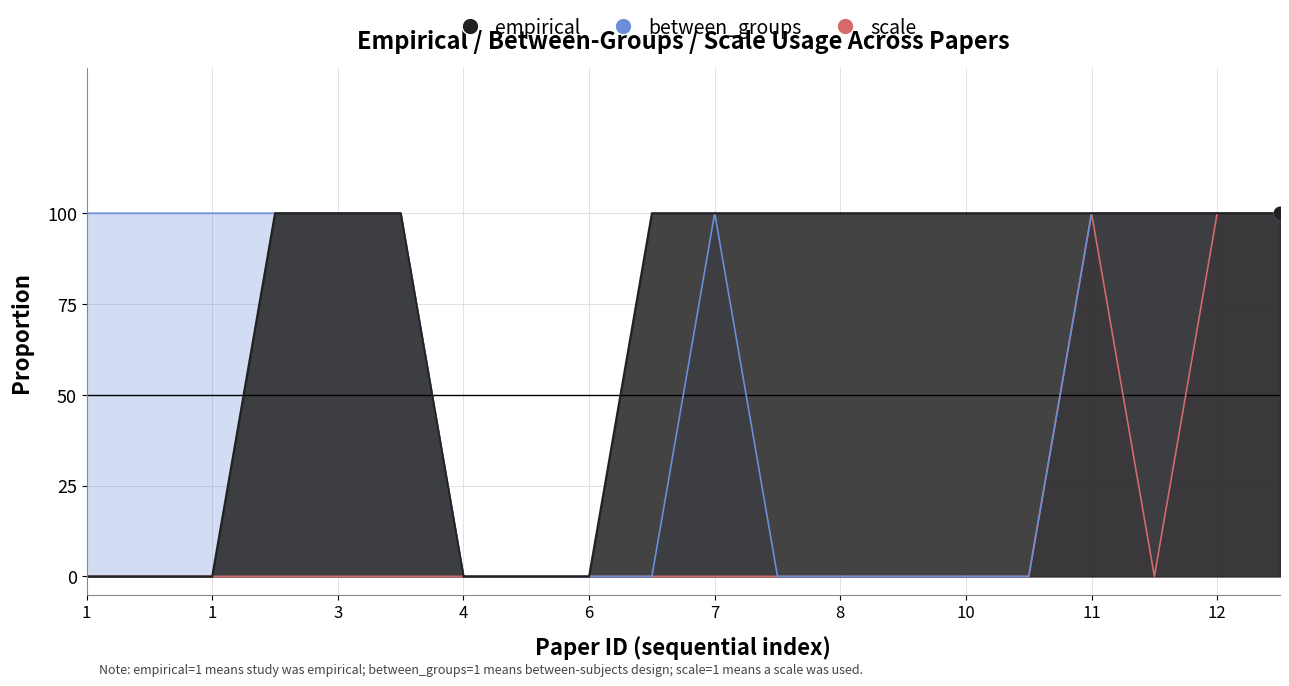

At which category is the sum across all series the highest?

11